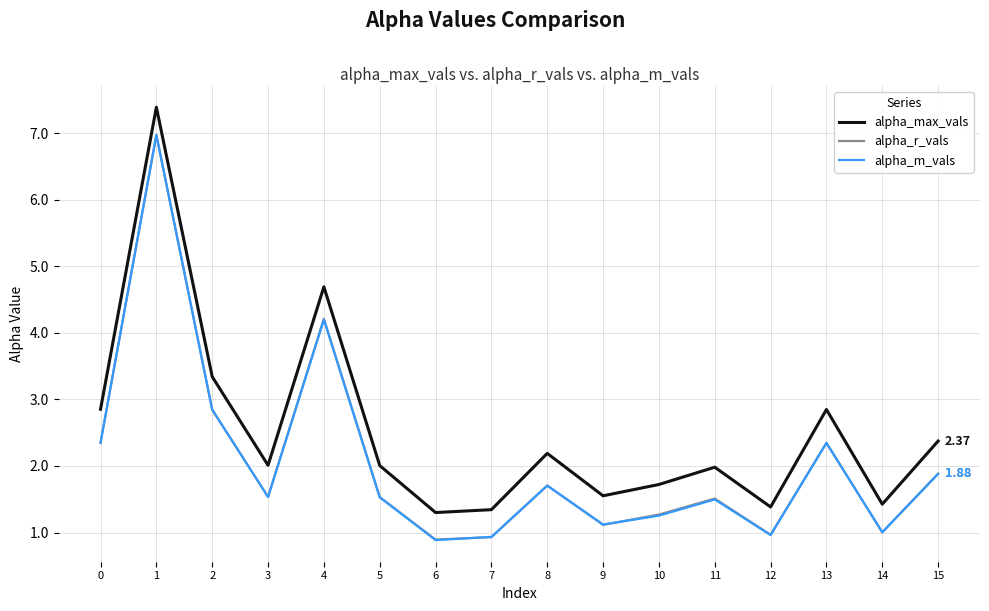

True or false: alpha_max_vals and alpha_r_vals cross at least once.

False